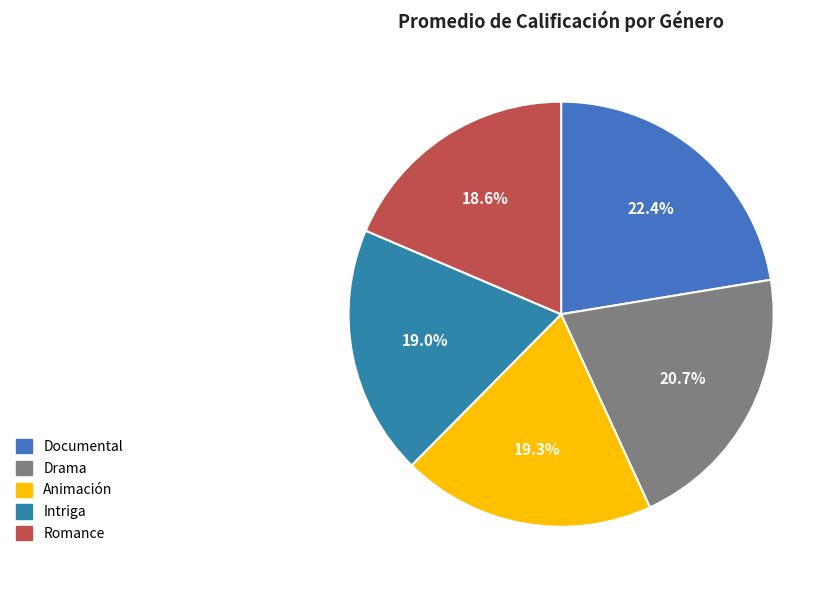

True or false: Drama accounts for 21% of the total.

True